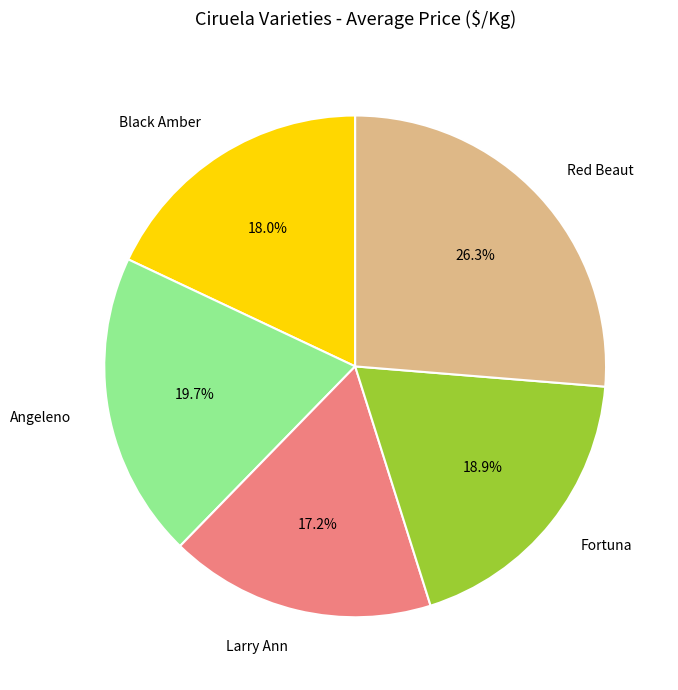

To the nearest percent, what portion does Red Beaut represent?

26%